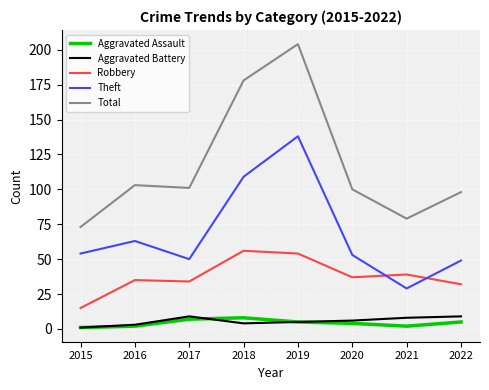

Reading left to right, extract all data points from this chart.

Aggravated Assault: 1	2	7	8	5	4	2	5
Aggravated Battery: 1	3	9	4	5	6	8	9
Robbery: 15	35	34	56	54	37	39	32
Theft: 54	63	50	109	138	53	29	49
Total: 73	103	101	178	204	100	79	98